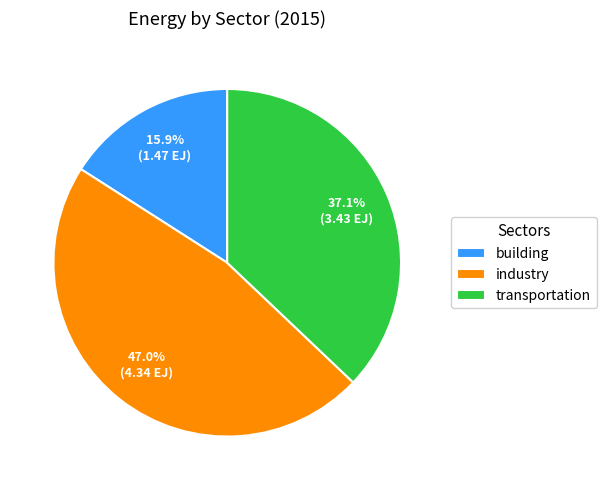

How many segments does this pie chart have?

3